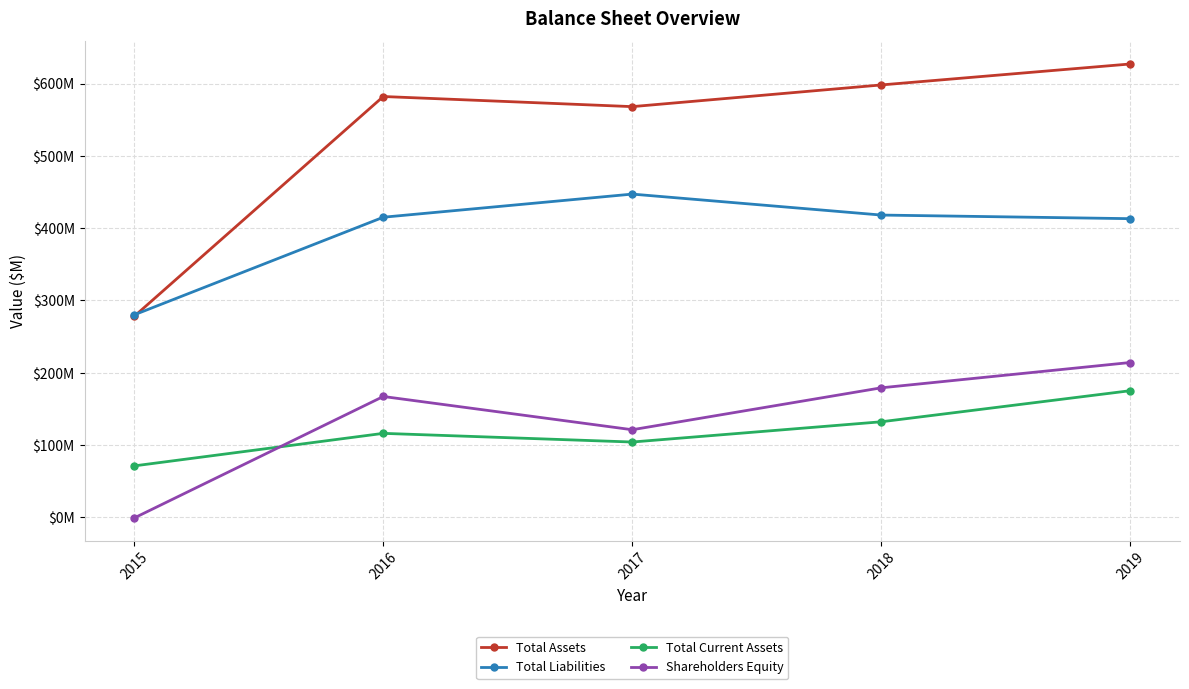

The Total Assets series shows 582 at 2016. True or false?

True